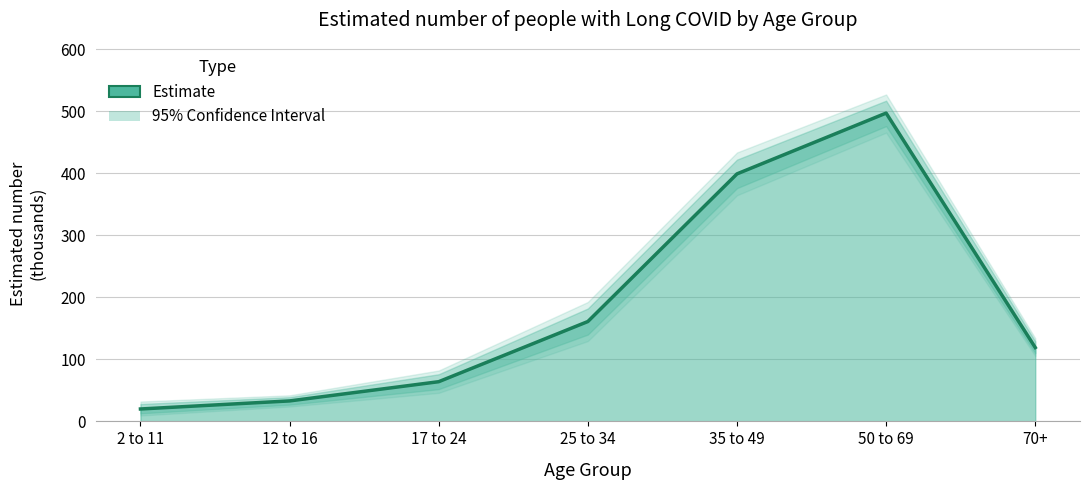

What is the ratio of the value at 70+ to the value at 2 to 11?

6.0